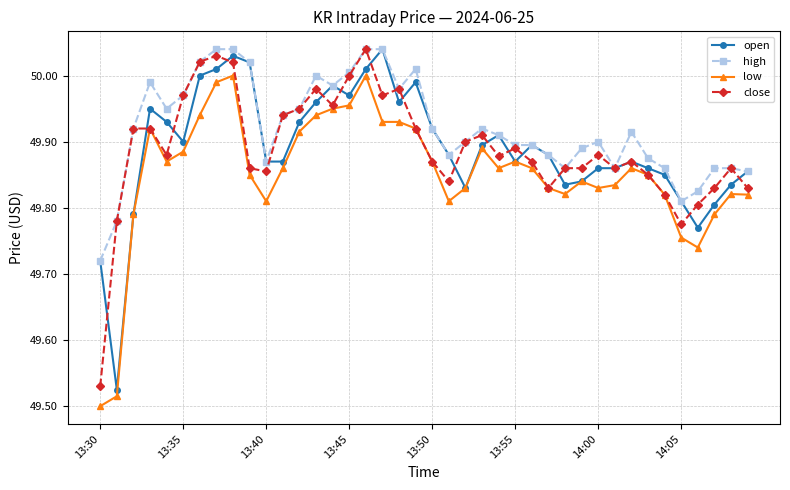

What is the difference between the maximum and minimum values in the open series?

0.5